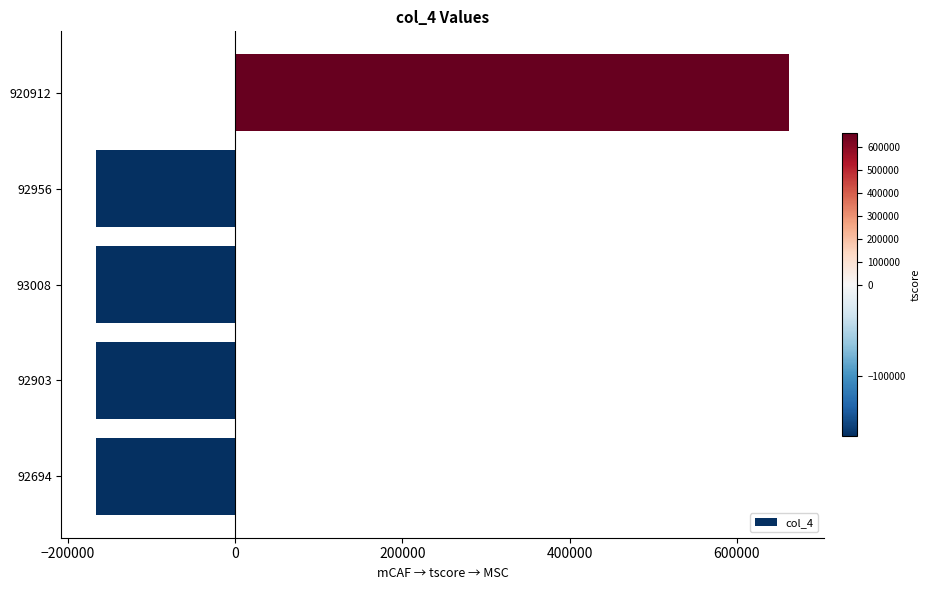

True or false: the data shows -165486.6 at 93008.

True